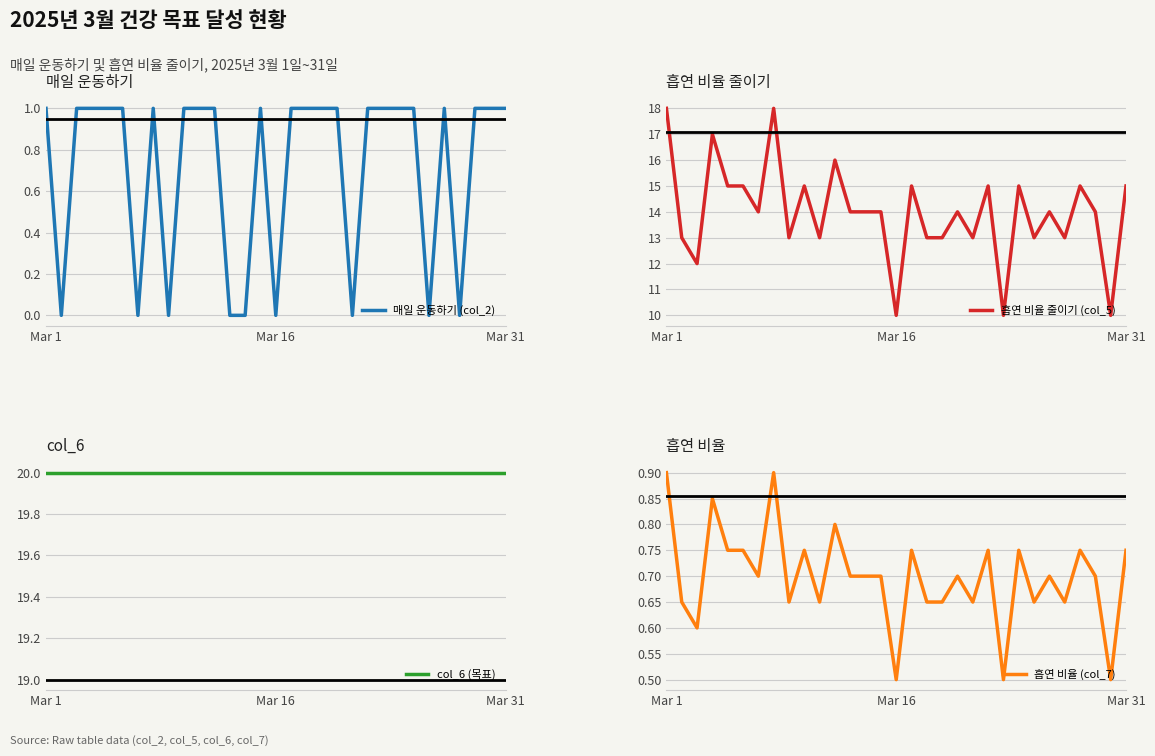

What is the value of the col_6 (목표) point at the 7th from the left?

20.0